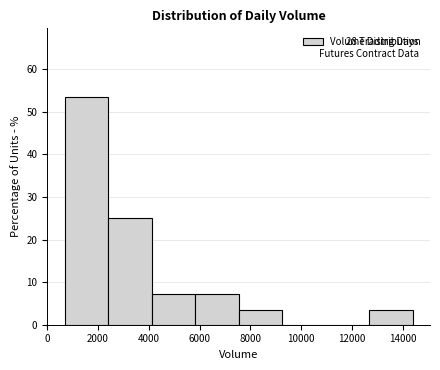

Which range on the x-axis has the tallest bar?

600 to 2400